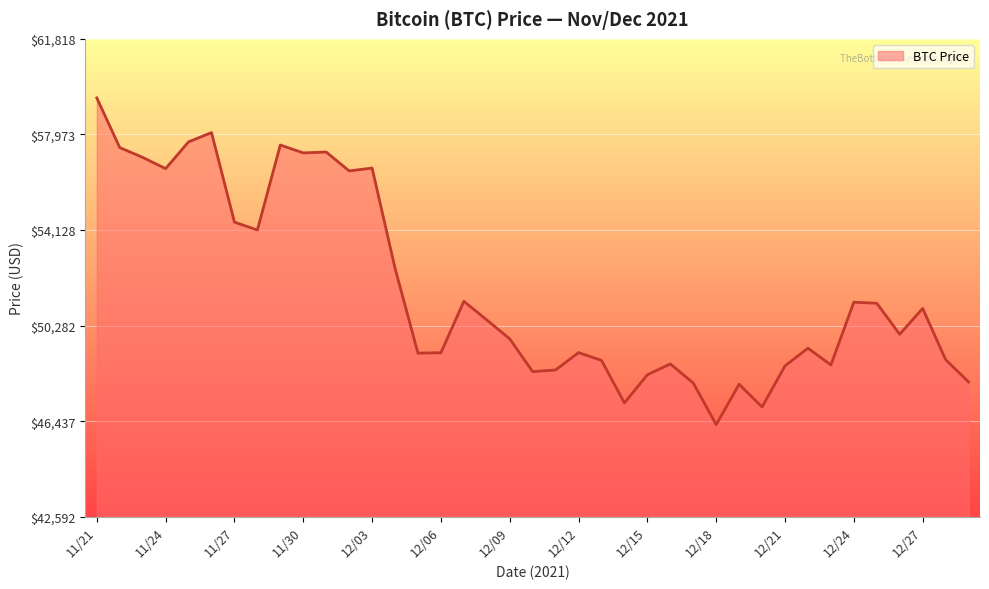

What is the minimum value shown in the chart?

46296